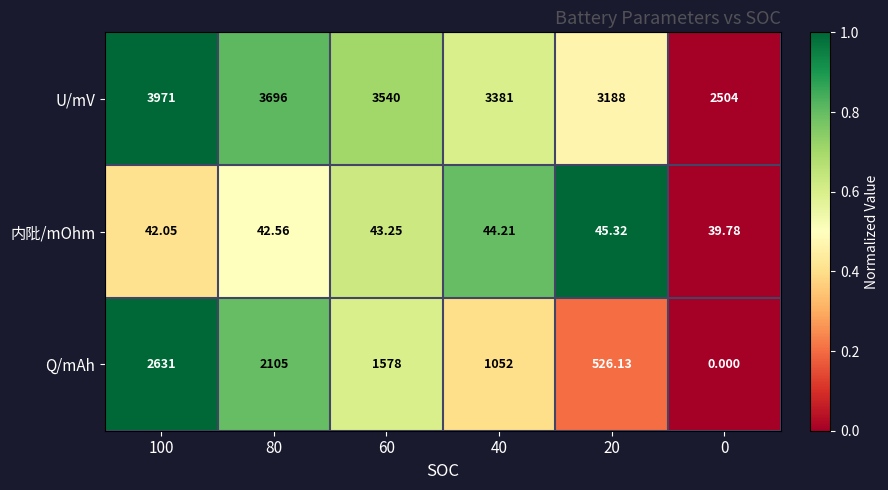

Rank the series at 40 from lowest to highest value.

内阰/mOhm, Q/mAh, U/mV